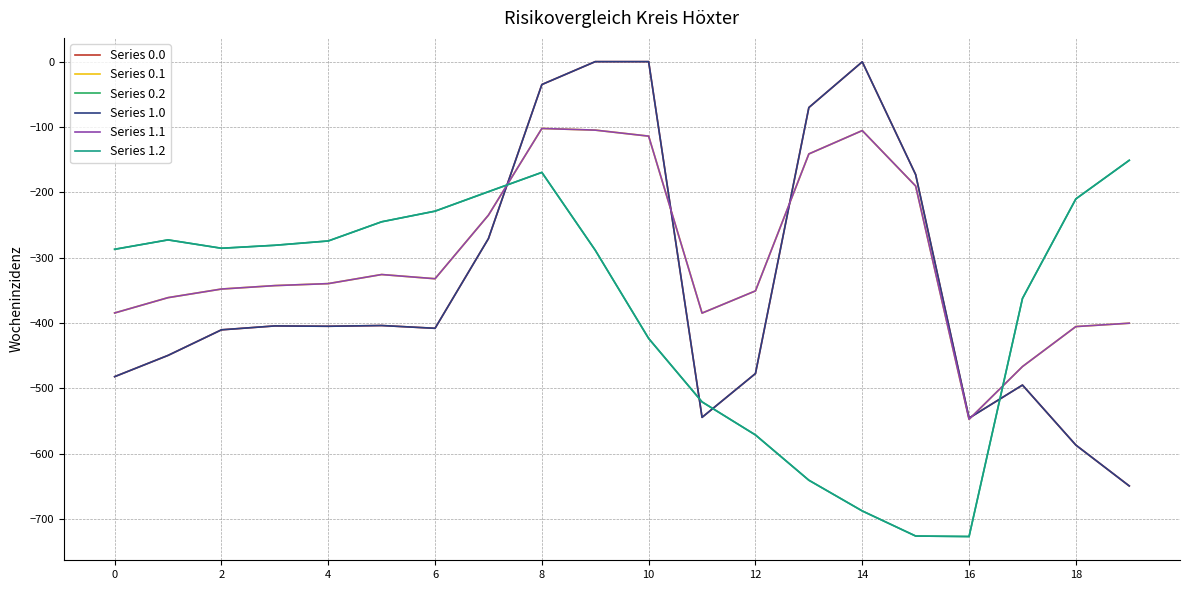

Does the chart display data point markers on the line(s)?

No